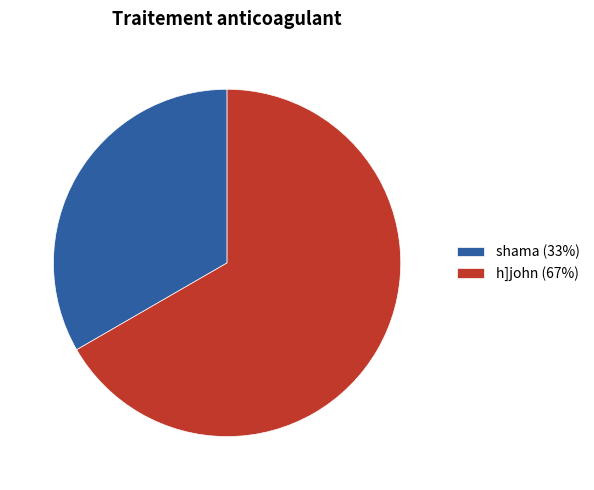

The h]john slice represents 75% of the pie. True or false?

False